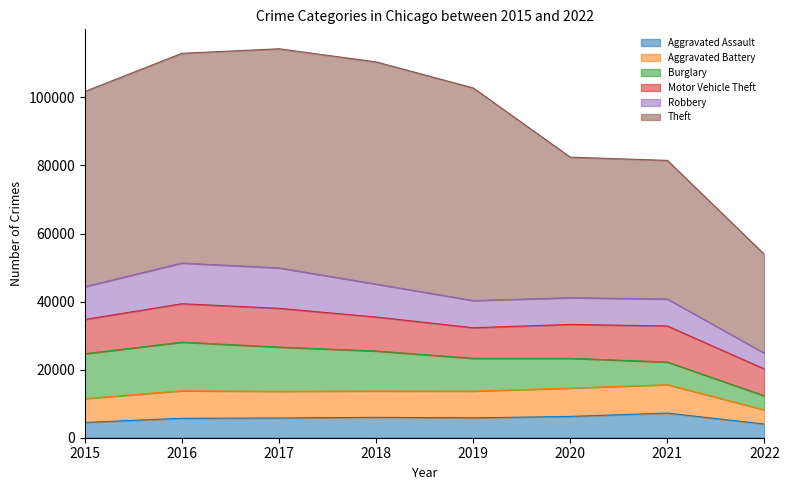

True or false: Motor Vehicle Theft has a value of 10068 at 2015.

True